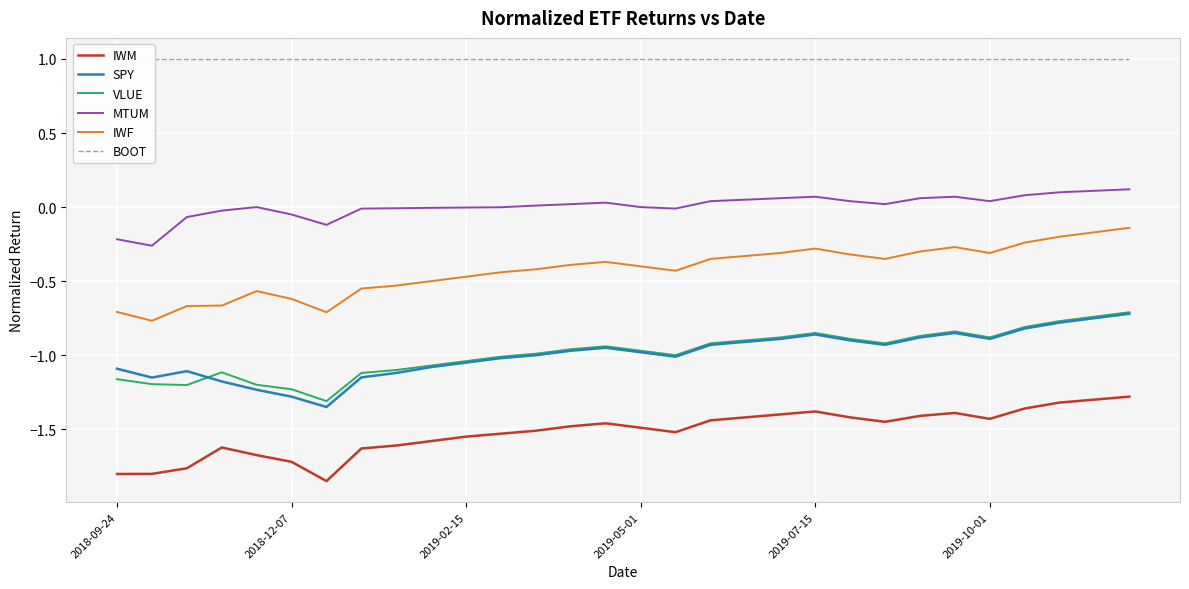

At 2018-09-24, list the series in order from largest to smallest.

BOOT, MTUM, IWF, SPY, VLUE, IWM